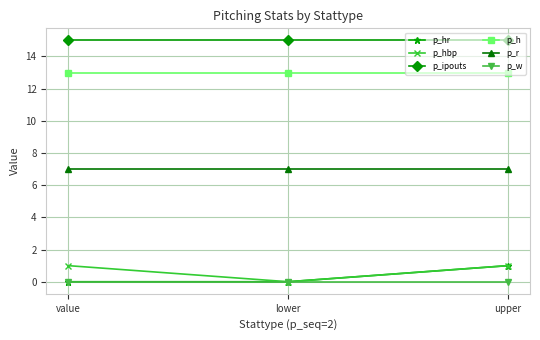

What is the spread (max minus min) of values at lower?

15